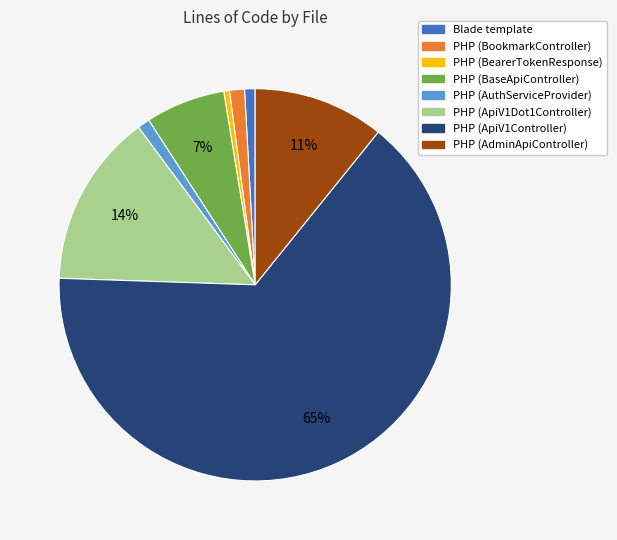

How many segments does this pie chart have?

8